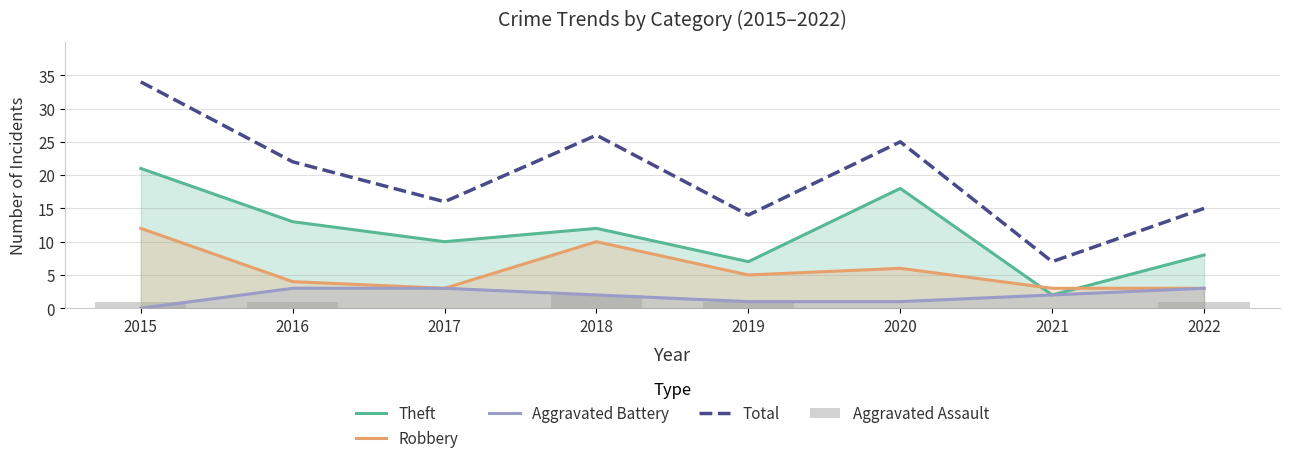

Which category has the lowest value across all series?

2015